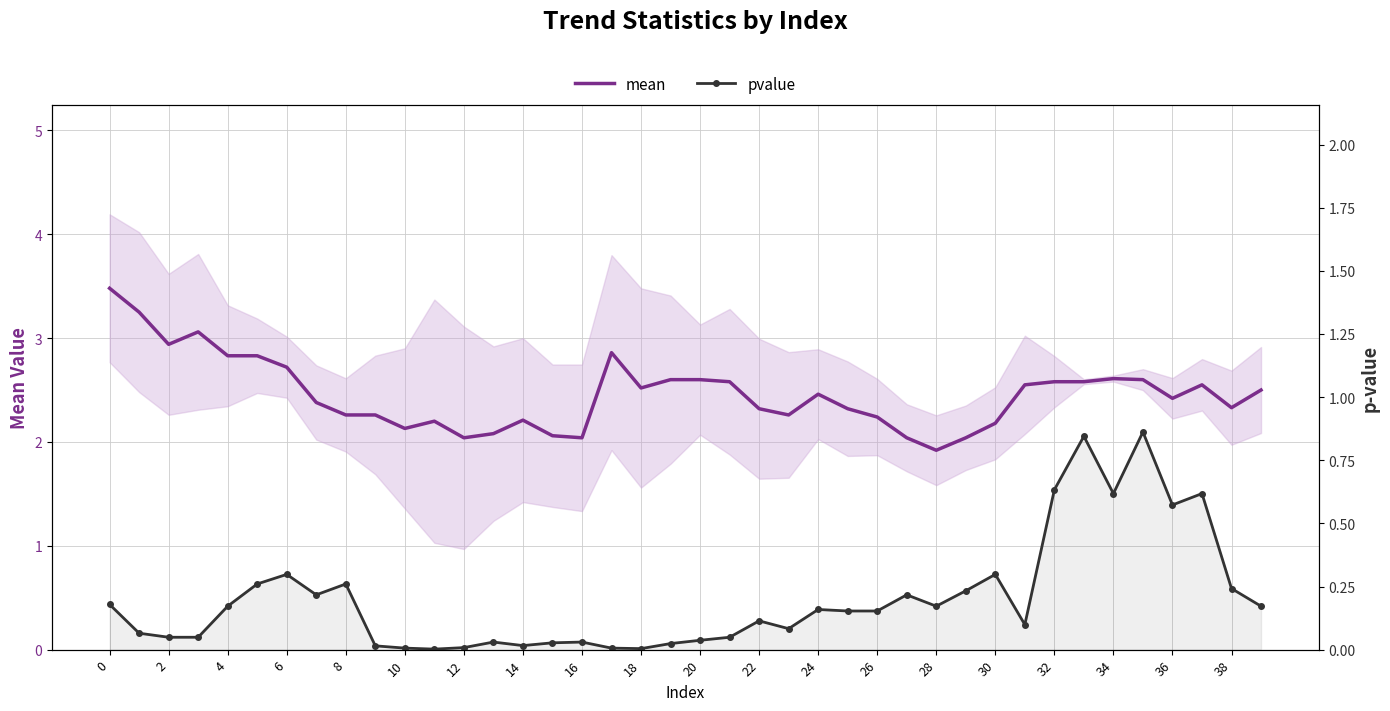

Between 26 and 34, which is larger?

34